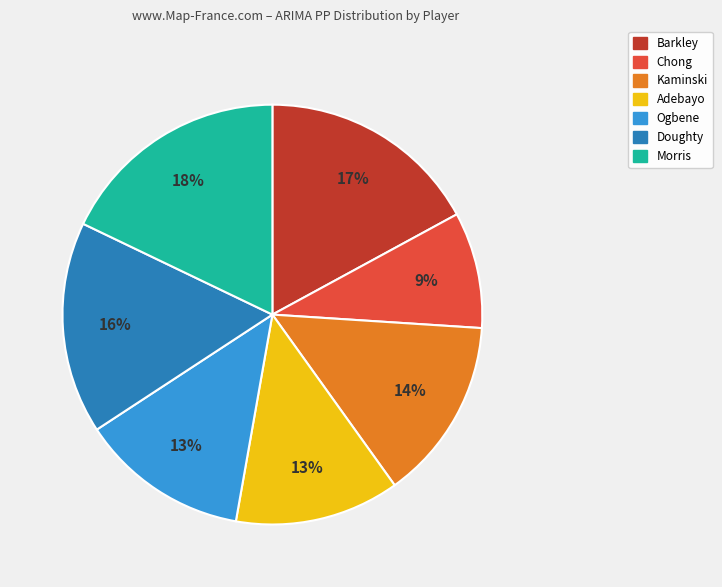

To the nearest percent, what is the difference between the largest and smallest slice percentages?

9%